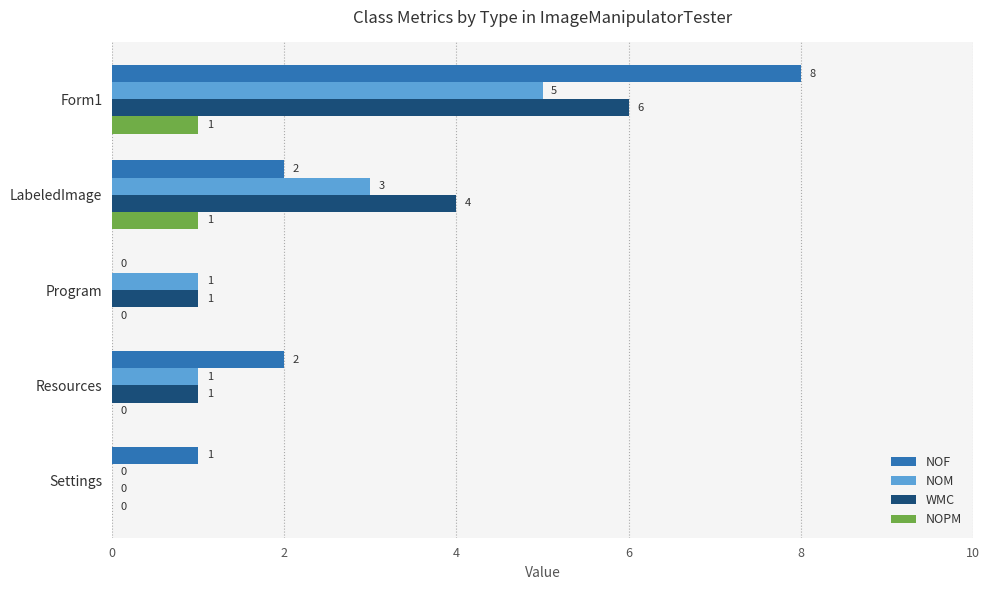

What is the greatest value displayed?

8